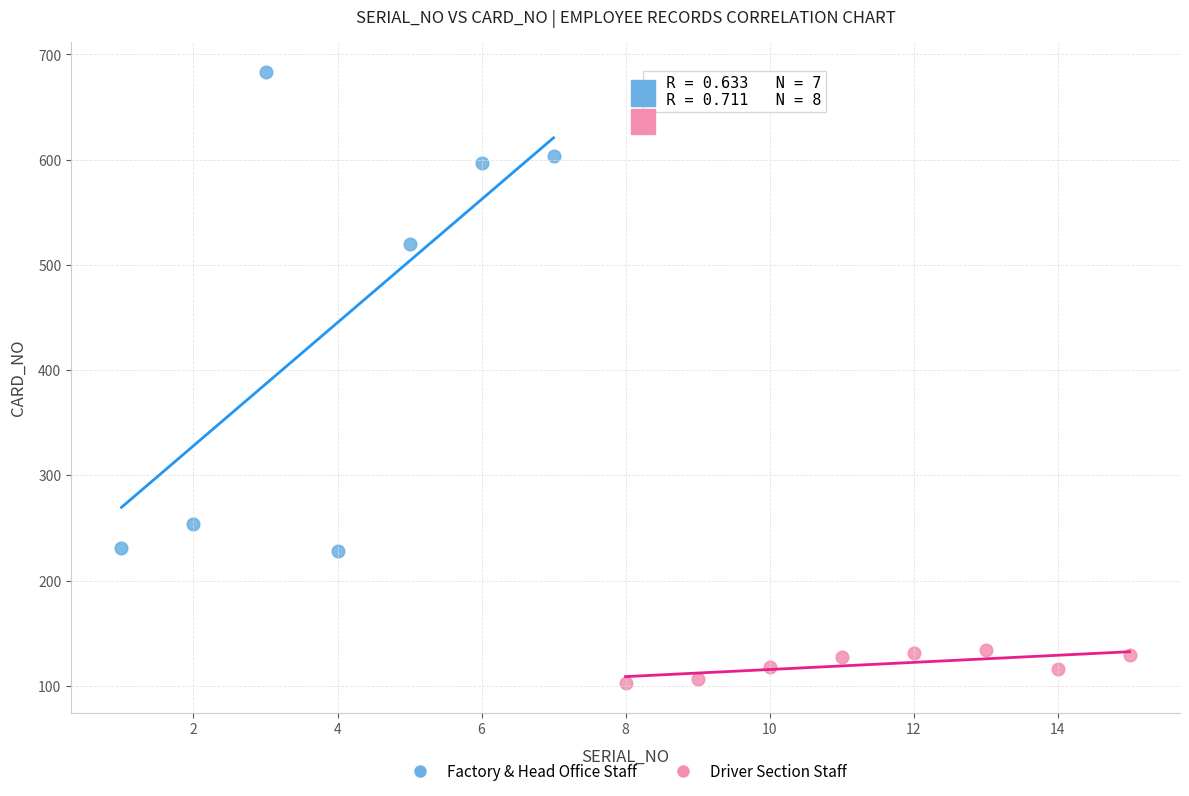

Which series contains the lowest Y value?

Driver Section Staff